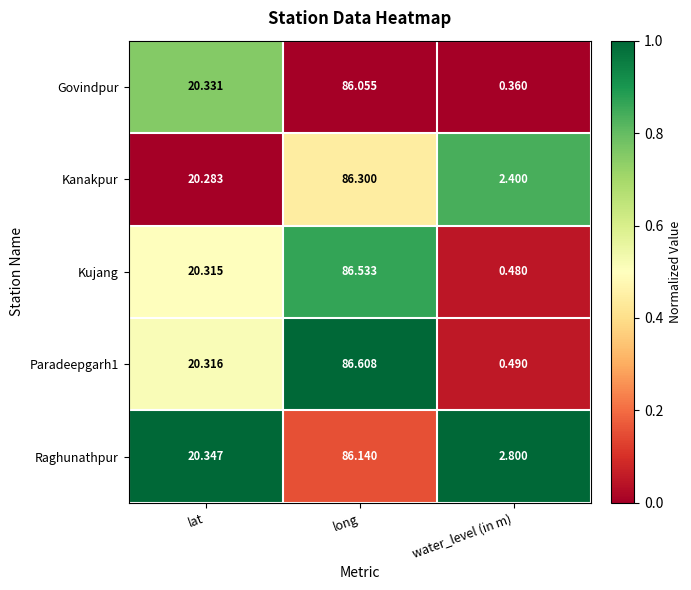

List the labels in order of Kanakpur value, largest first.

long, lat, water_level (in m)